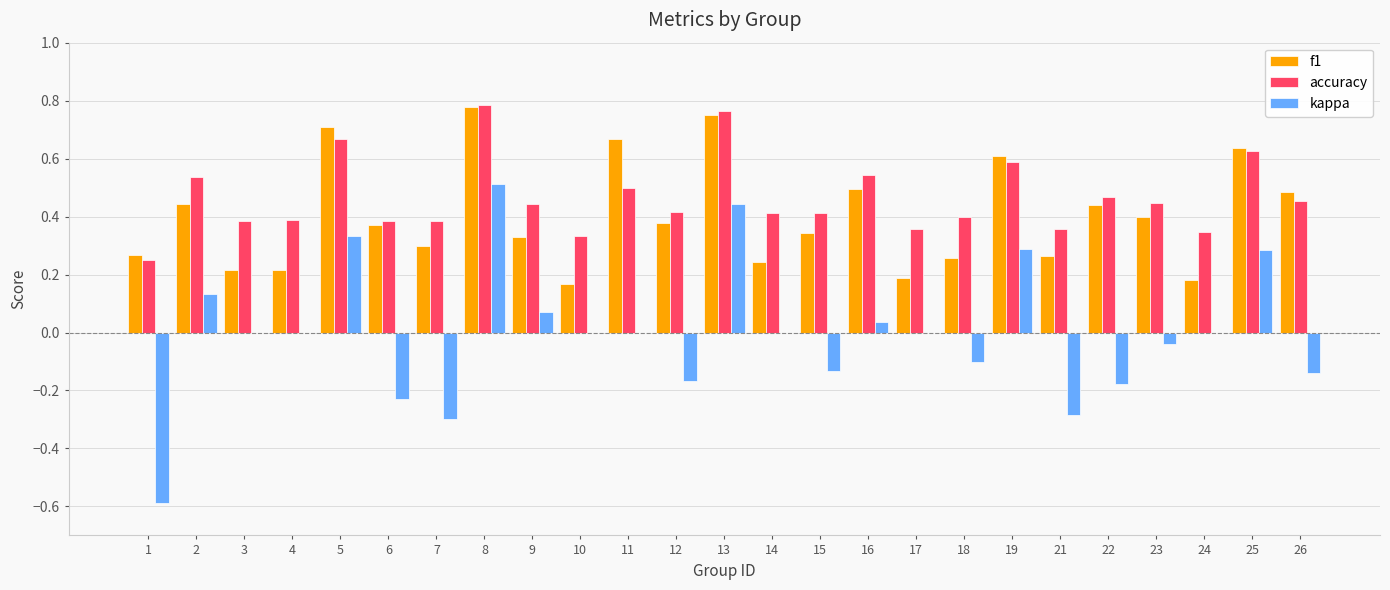

How many data points does each series have?

25